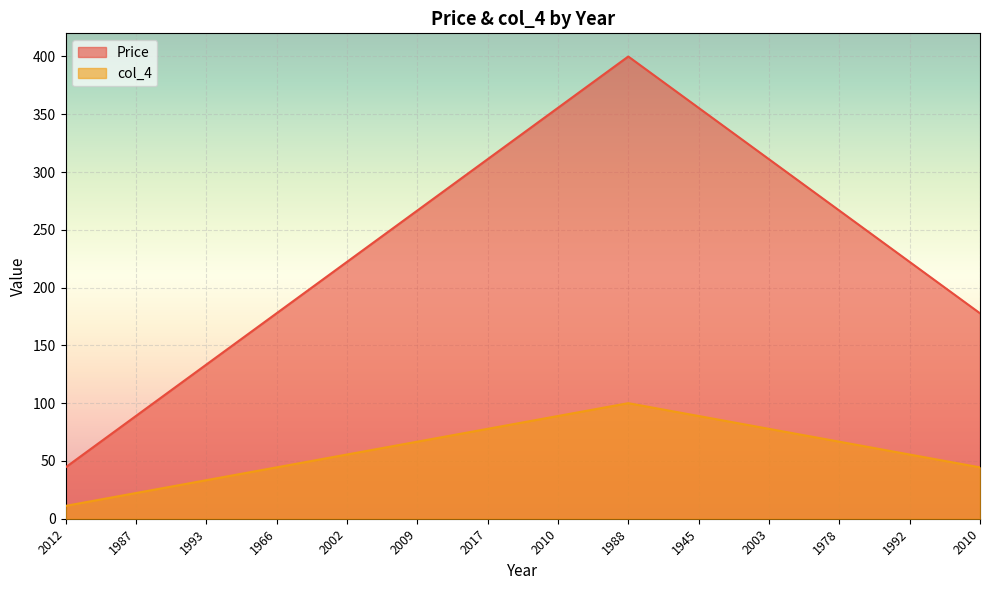

True or false: col_4 and Price cross at least once.

False